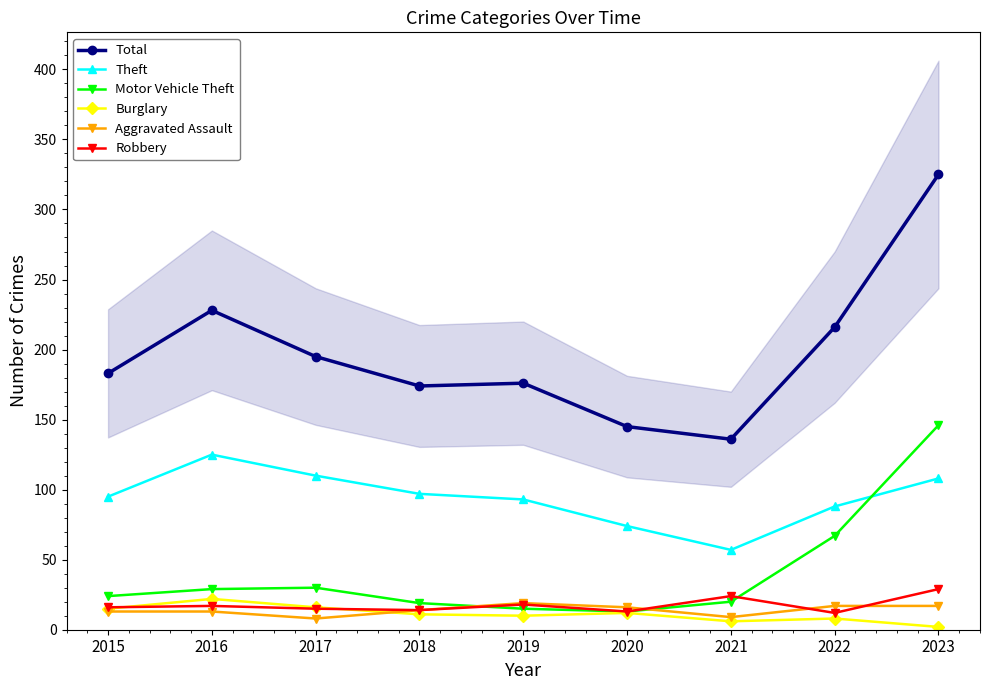

What is the greatest value displayed?

325